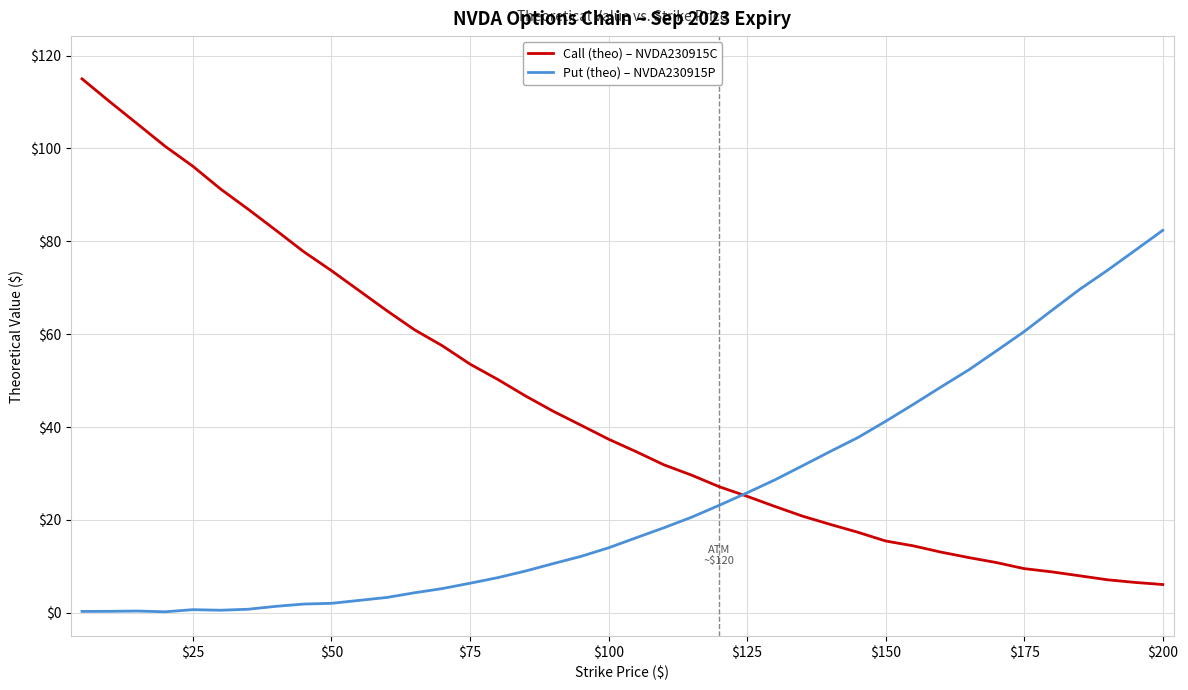

What is the sum of all Call (theo) – NVDA230915C values?

1734.8